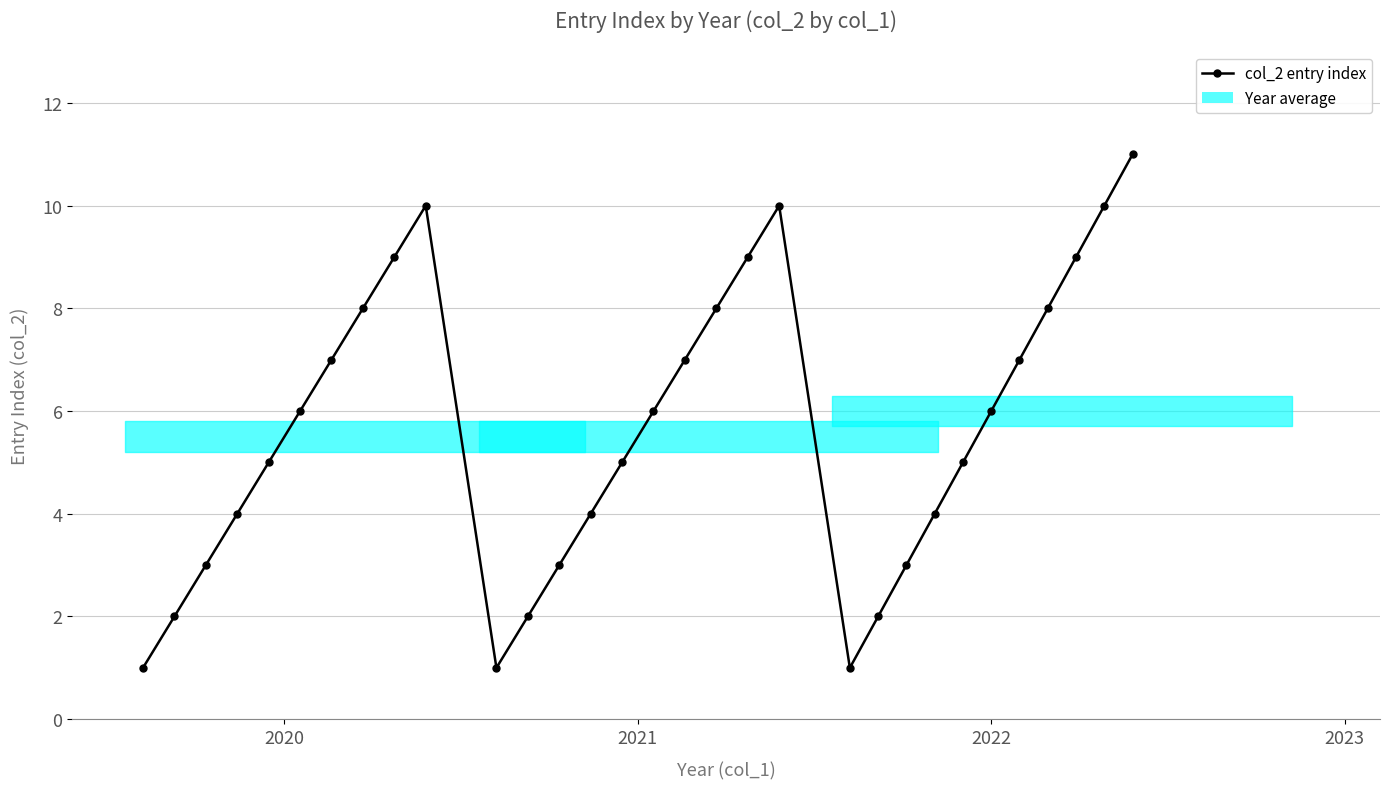

Reading right to left, what are all the values shown in this chart?

11	10	9	8	7	6	5	4	3	2	1	10	9	8	7	6	5	4	3	2	1	10	9	8	7	6	5	4	3	2	1